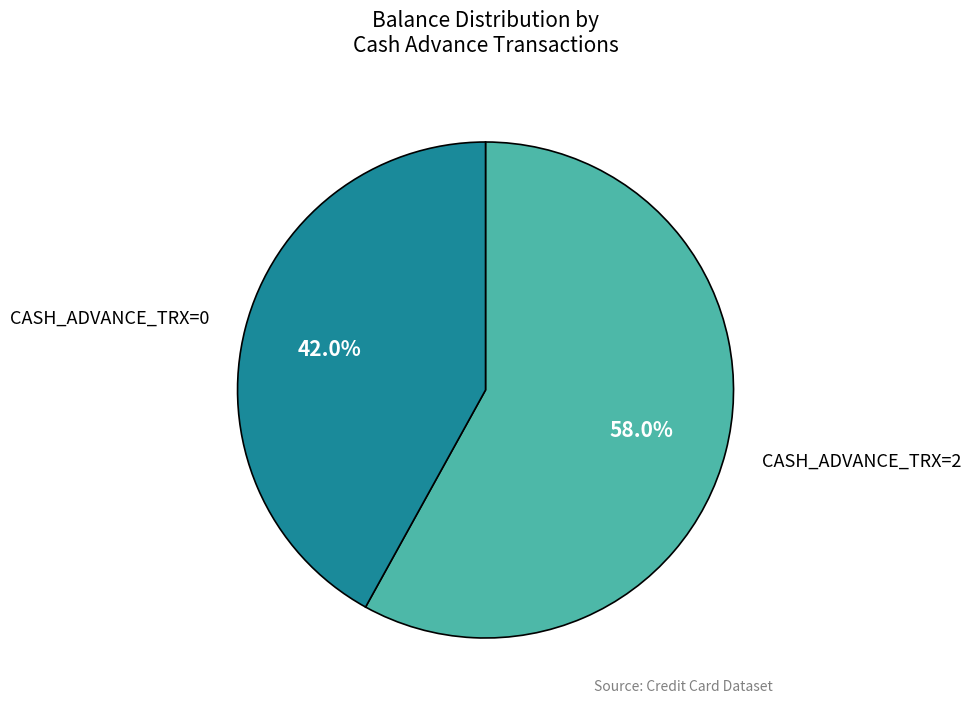

How many segments does this pie chart have?

2